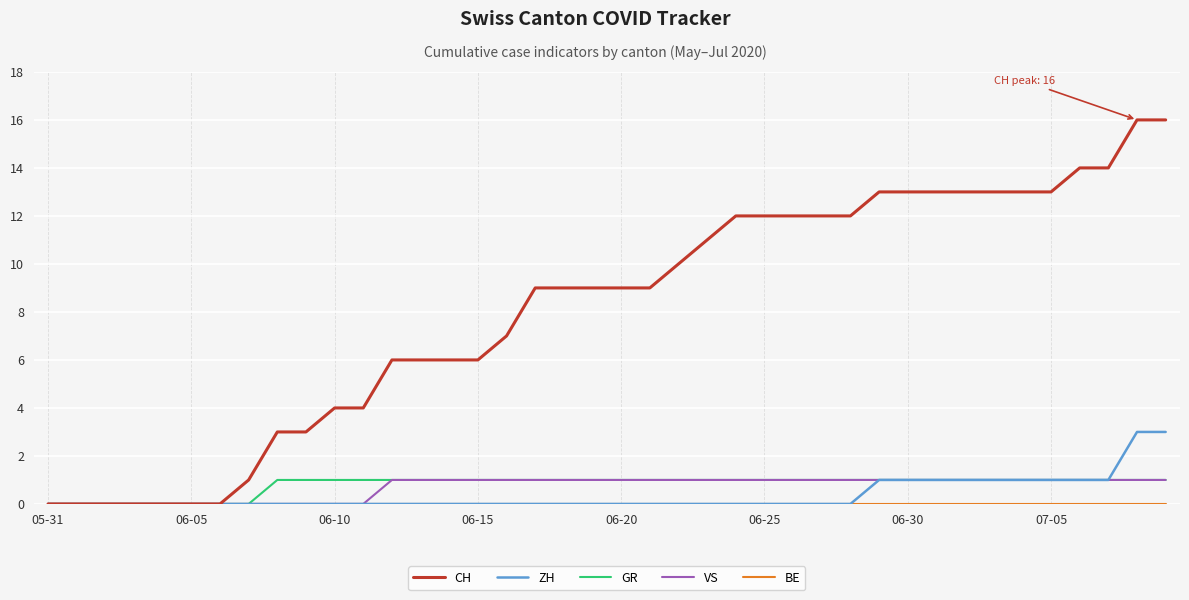

What is the maximum value shown in the chart?

16